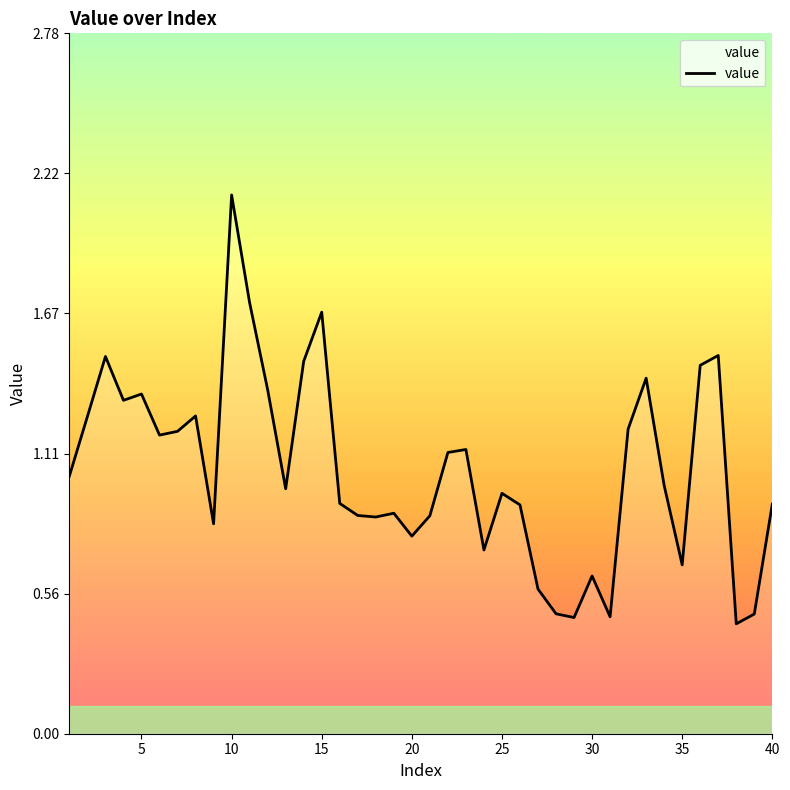

What is the difference between the maximum and minimum values?

1.7